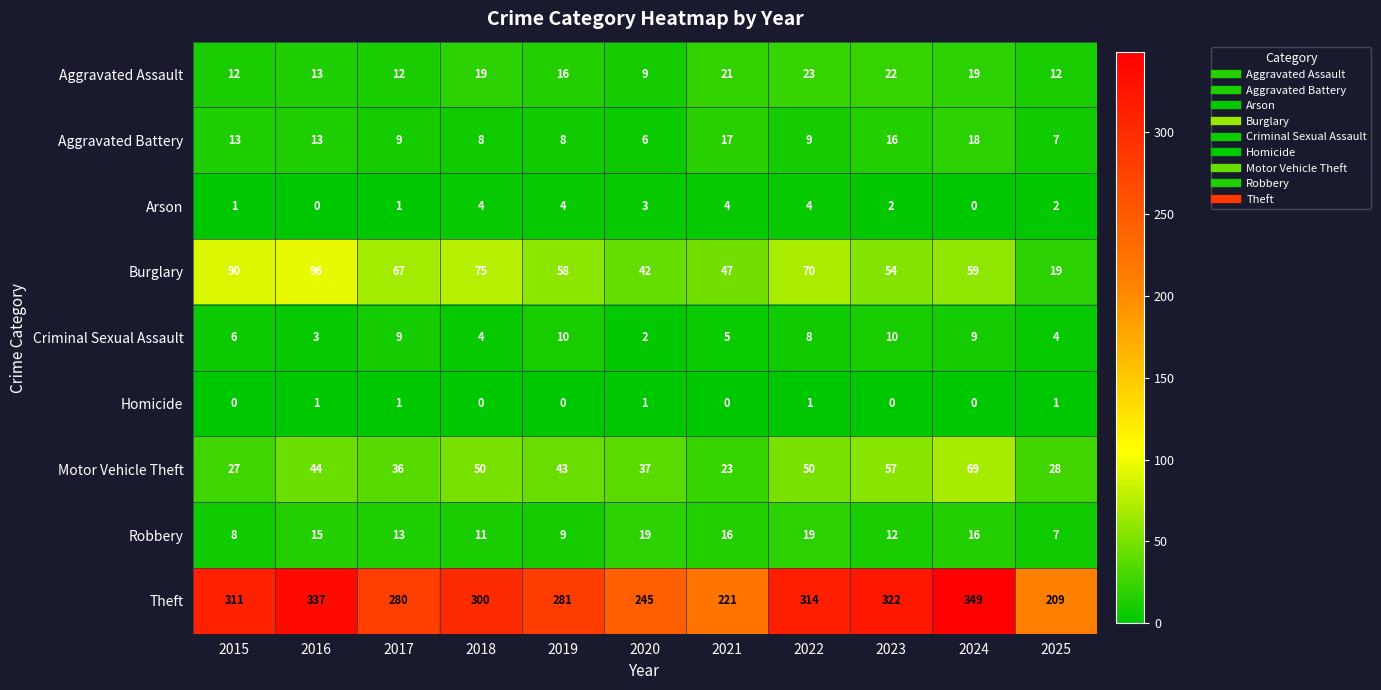

Read the Burglary value at 2017.

67